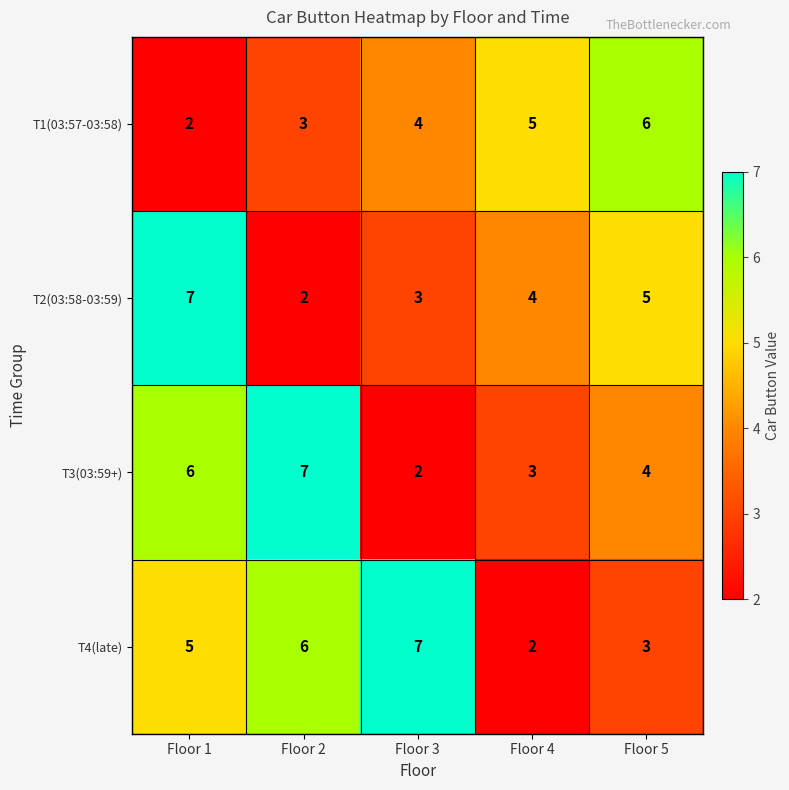

The value of T3(03:59+) at Floor 3 is 3. True or false?

False